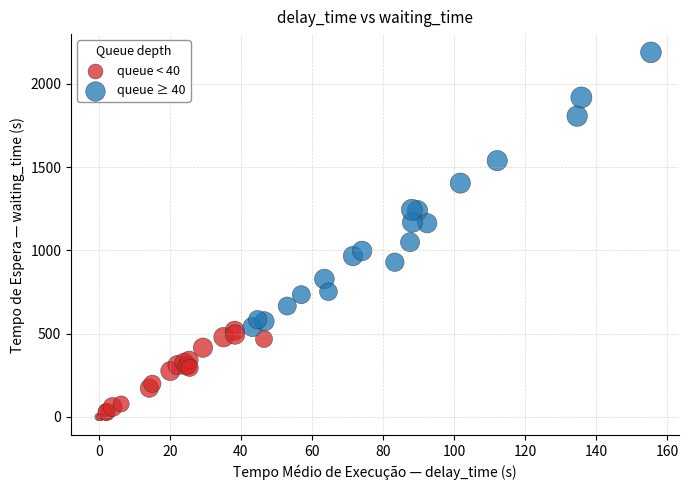

Which series reaches the maximum Y coordinate?

queue ≥ 40